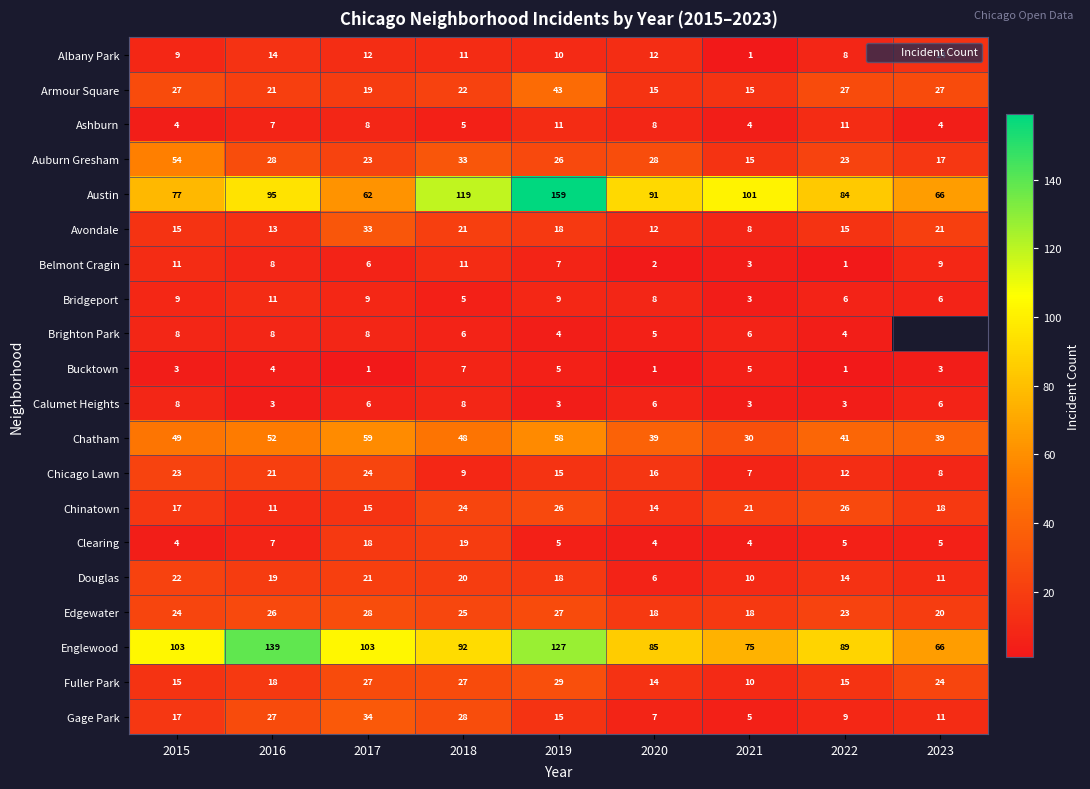

Where does the Englewood series first go above 92?

2015